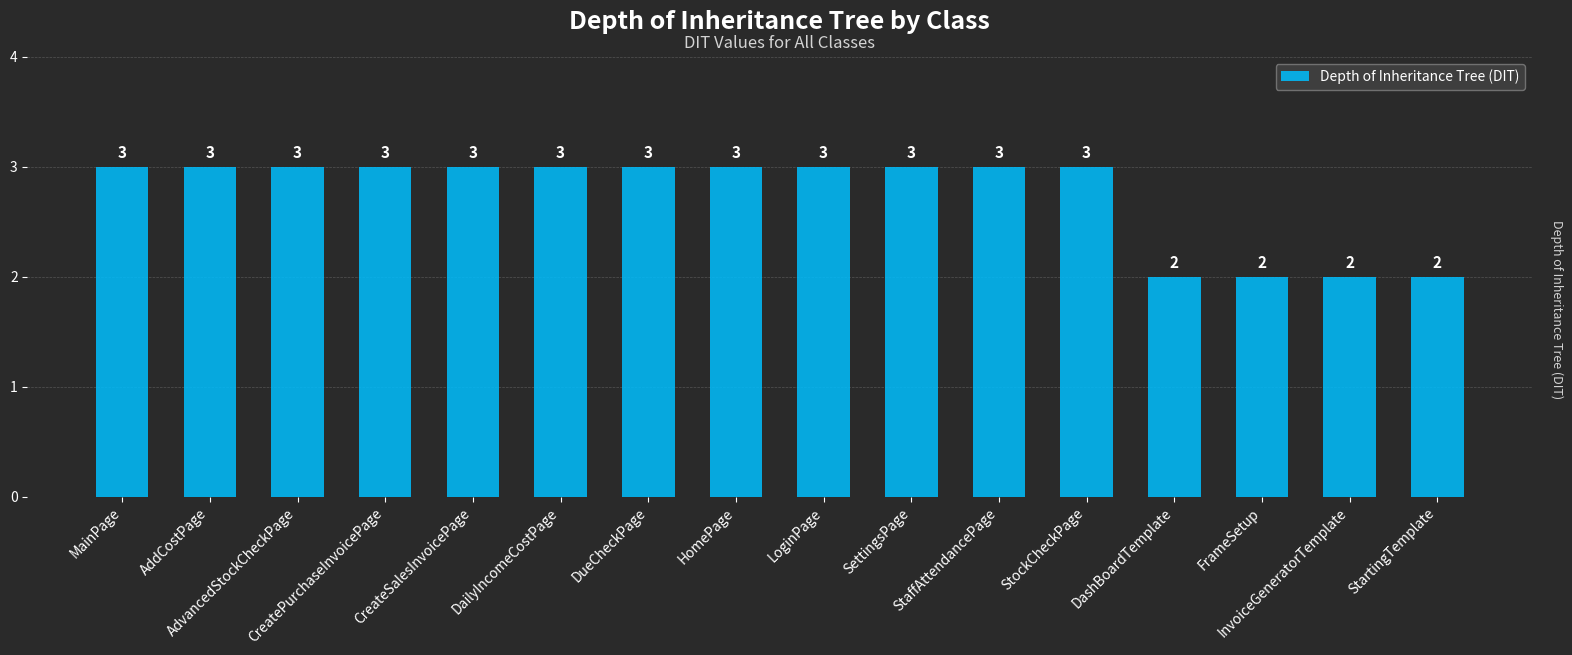

Count the values in the range 3 to 4.

12